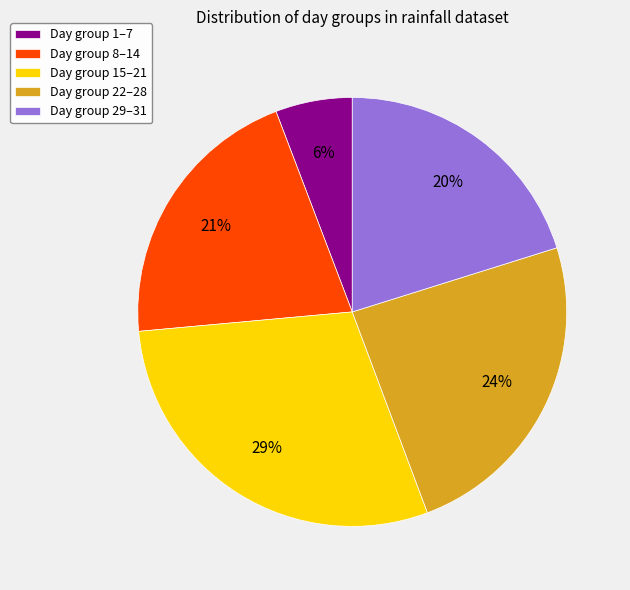

To the nearest percent, what is the difference between the largest and smallest slice percentages?

23%